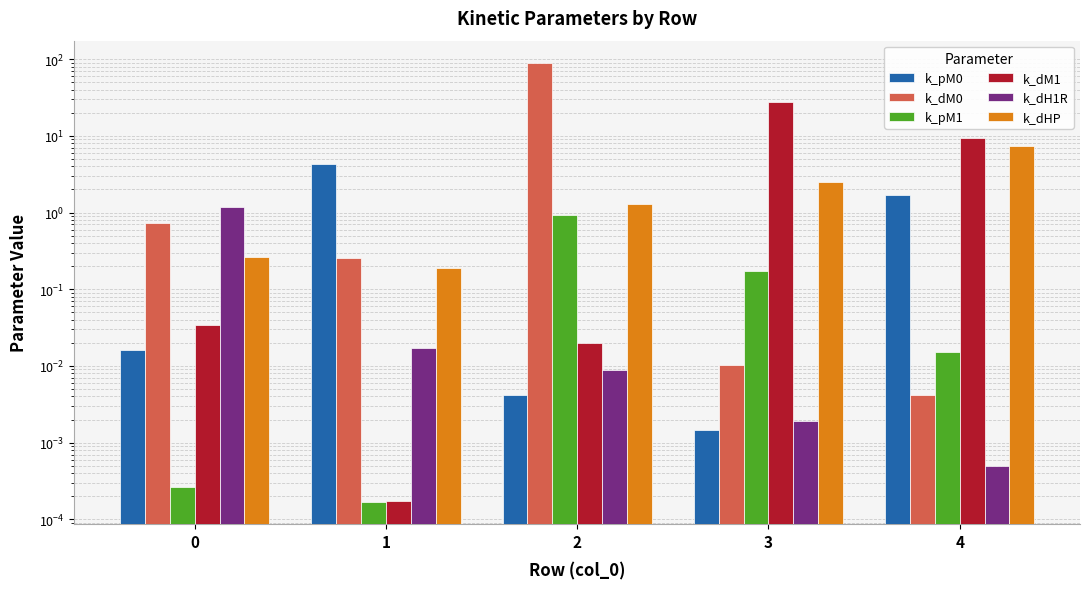

At which label does k_pM0 reach its peak?

1